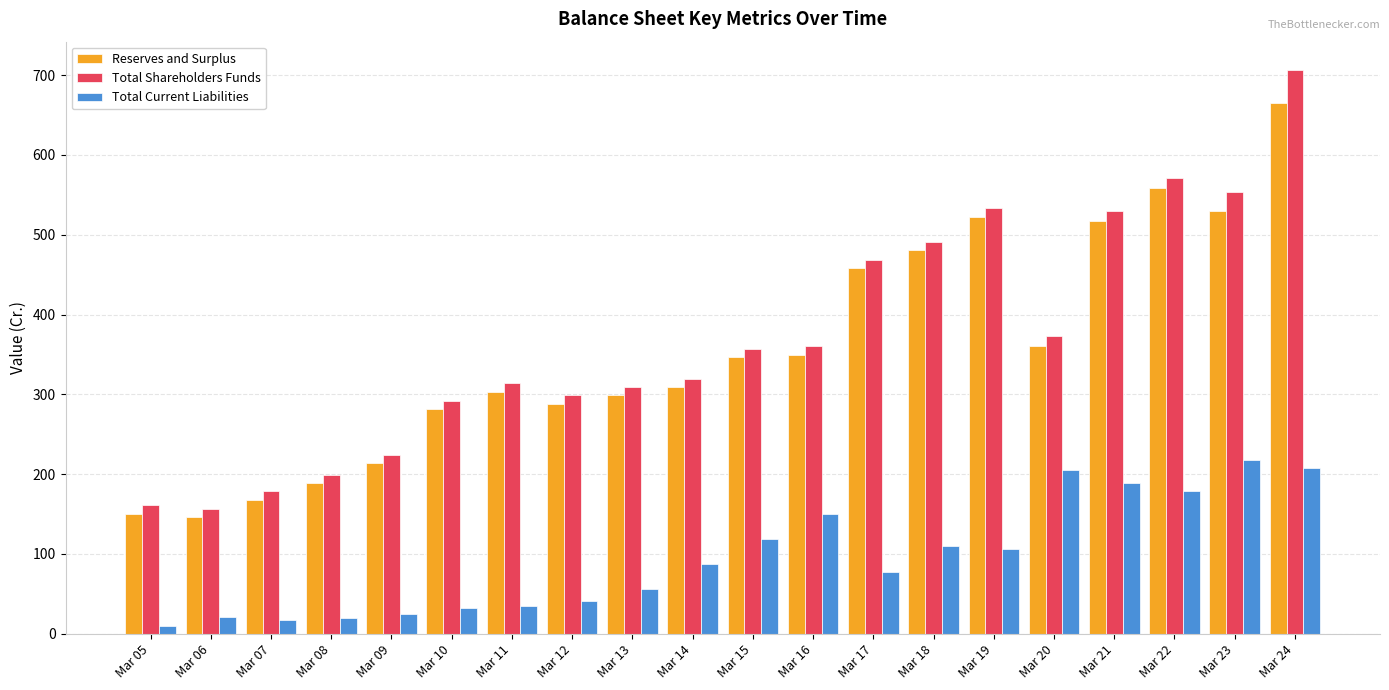

Is the value of Total Shareholders Funds at Mar 22 greater than the value of Reserves and Surplus at Mar 13?

Yes